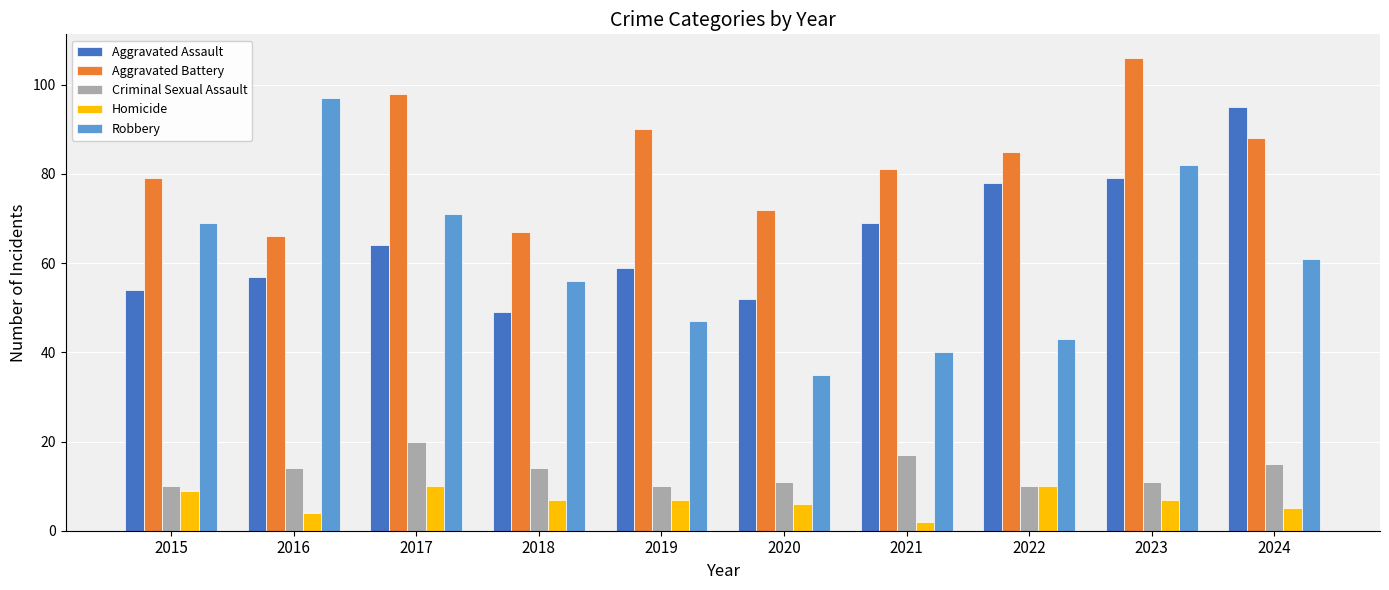

What is the spread (max minus min) of values at 2017?

88